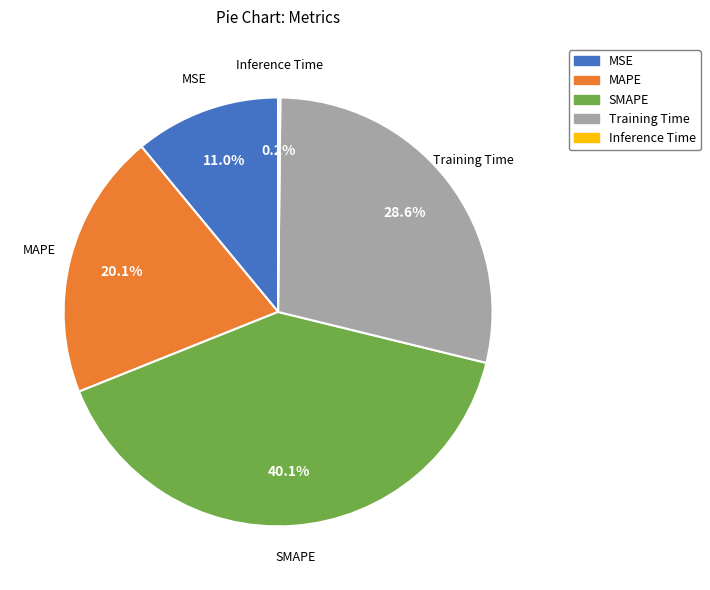

To the nearest percent, what is the average slice percentage?

20%